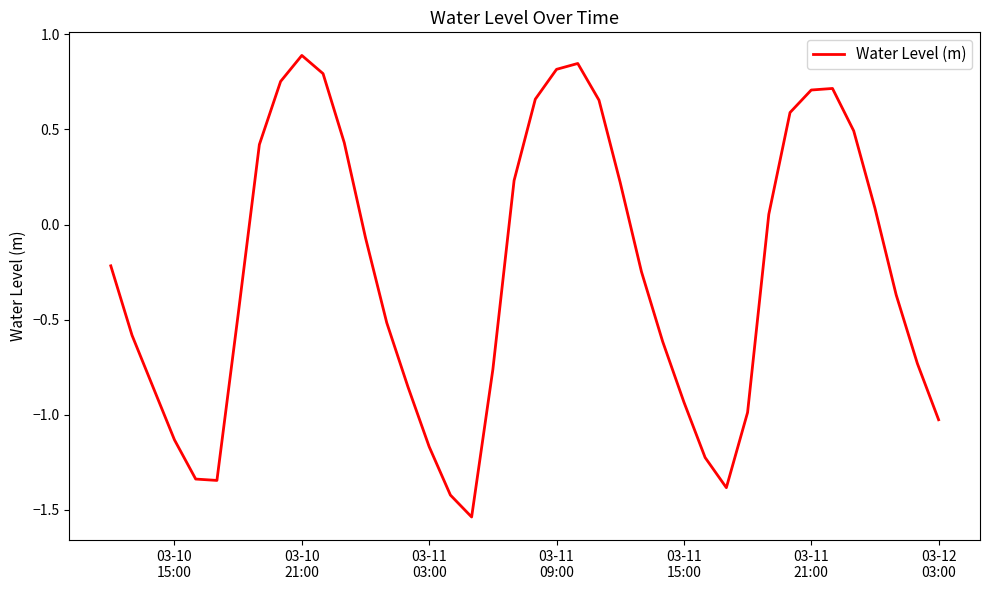

What is the difference between the maximum and minimum values?

2.4